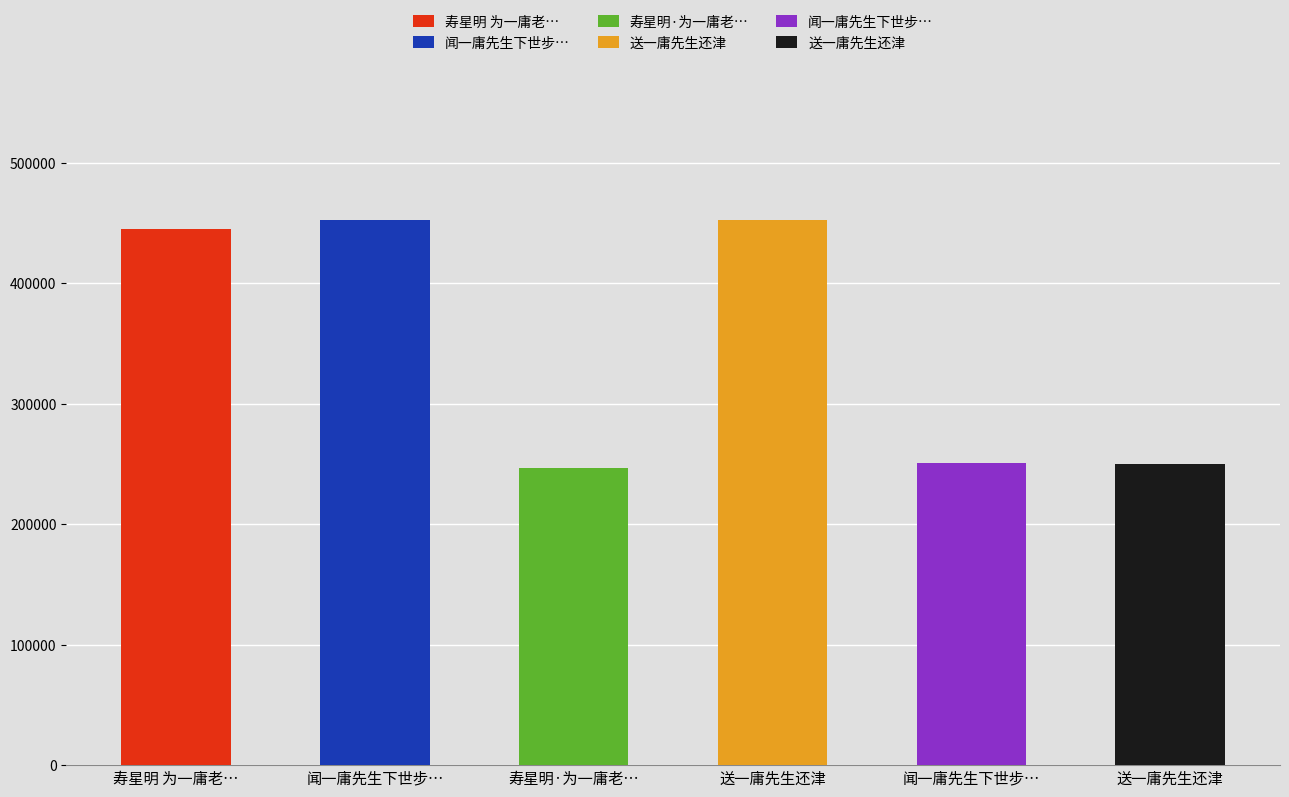

Which category has the lowest value across all series?

寿星明·为一庸老人题苍松秋涧图即以为寿